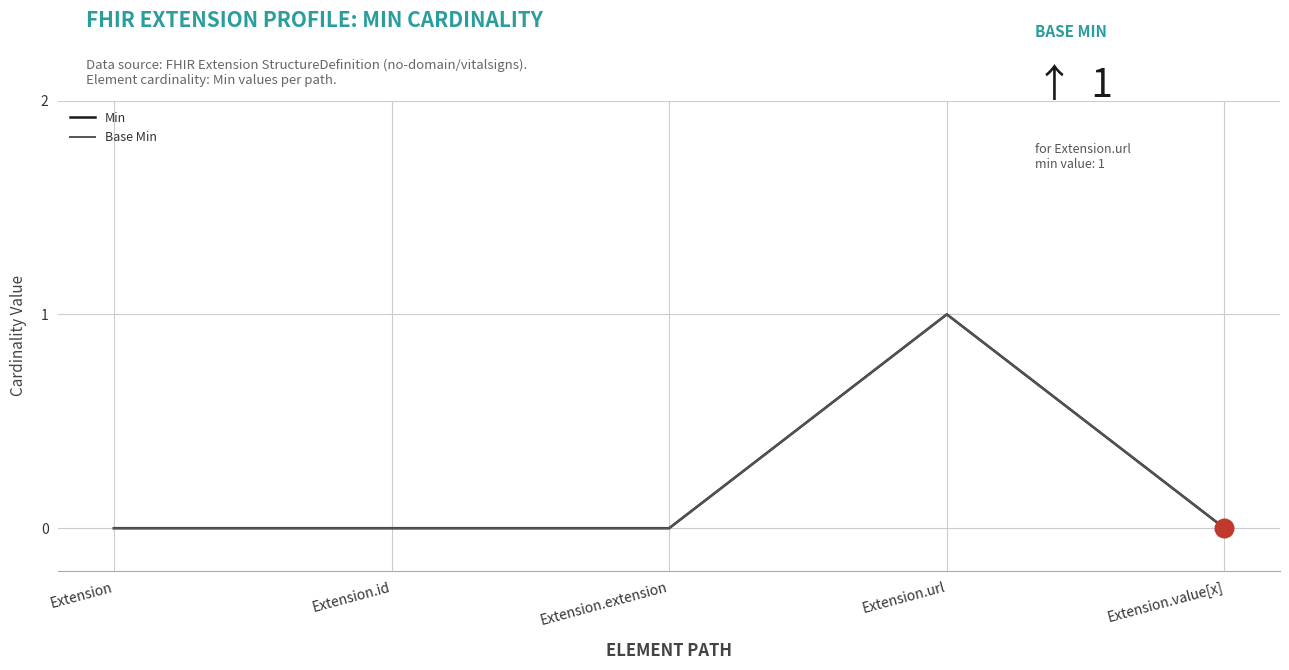

Does the chart have visible grid lines?

Yes